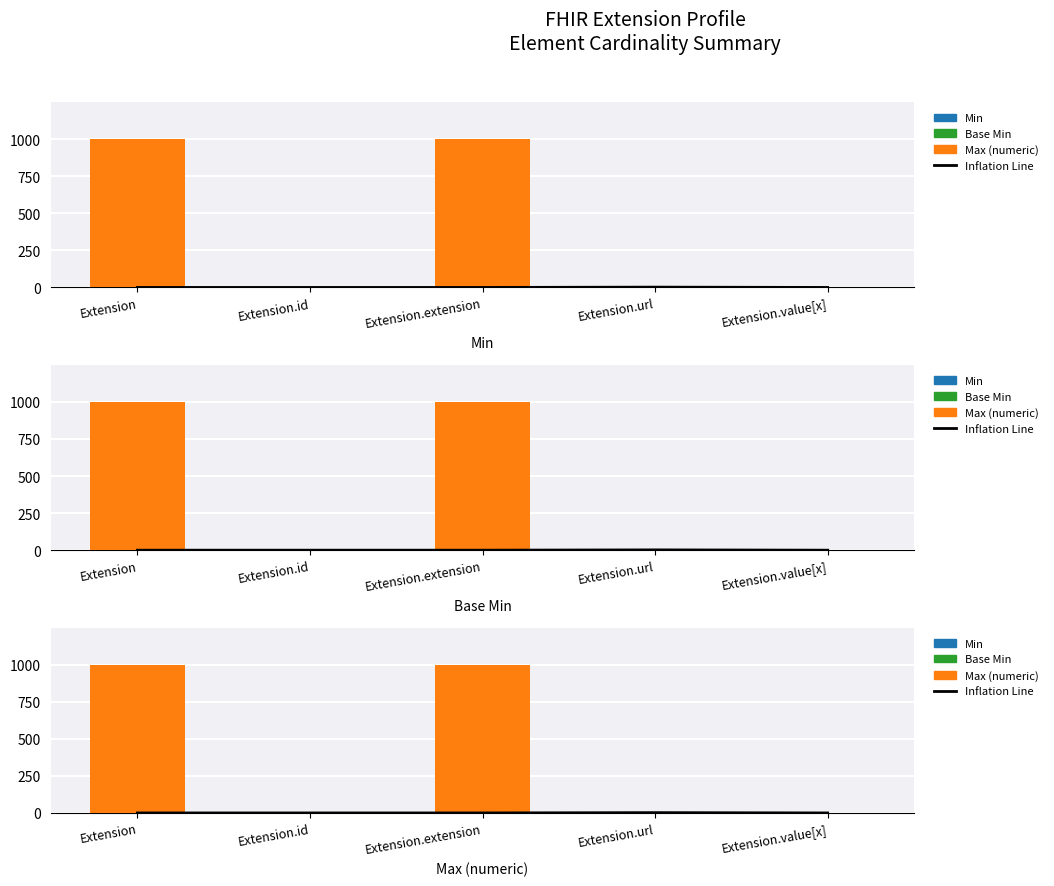

List the labels in order of Min value, smallest first.

Extension, Extension.id, Extension.extension, Extension.value[x], Extension.url